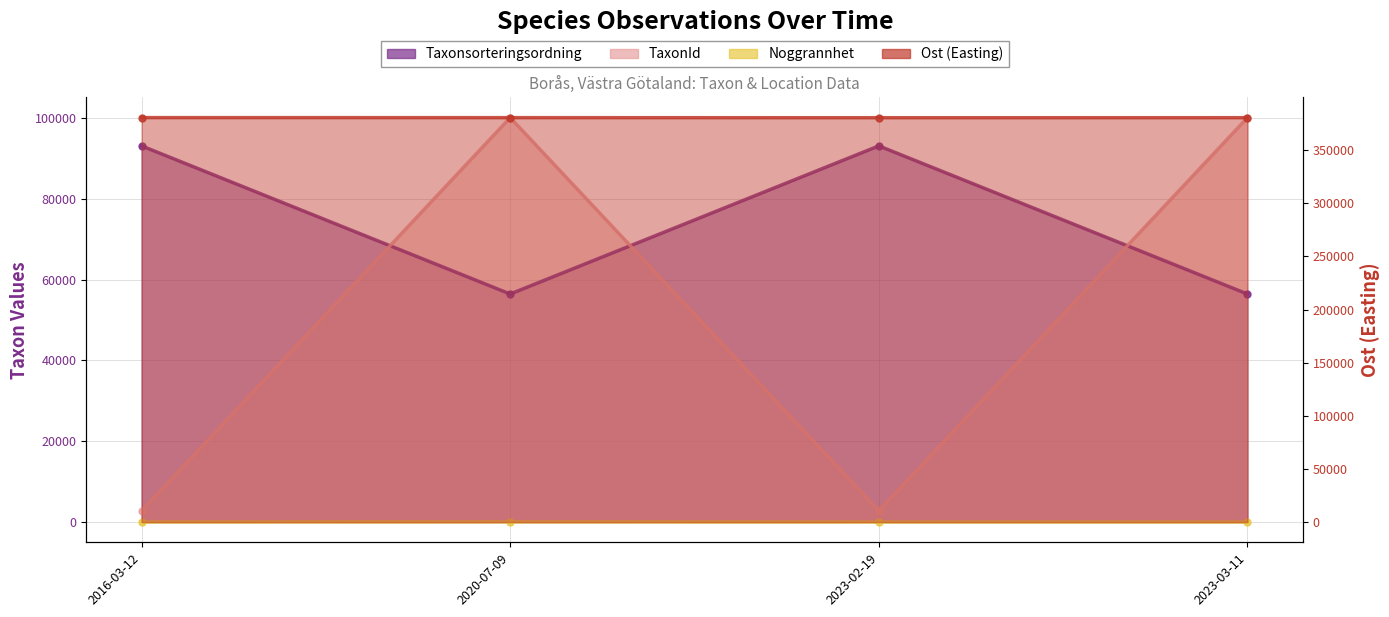

True or false: TaxonId and Ost intersect in this chart.

False